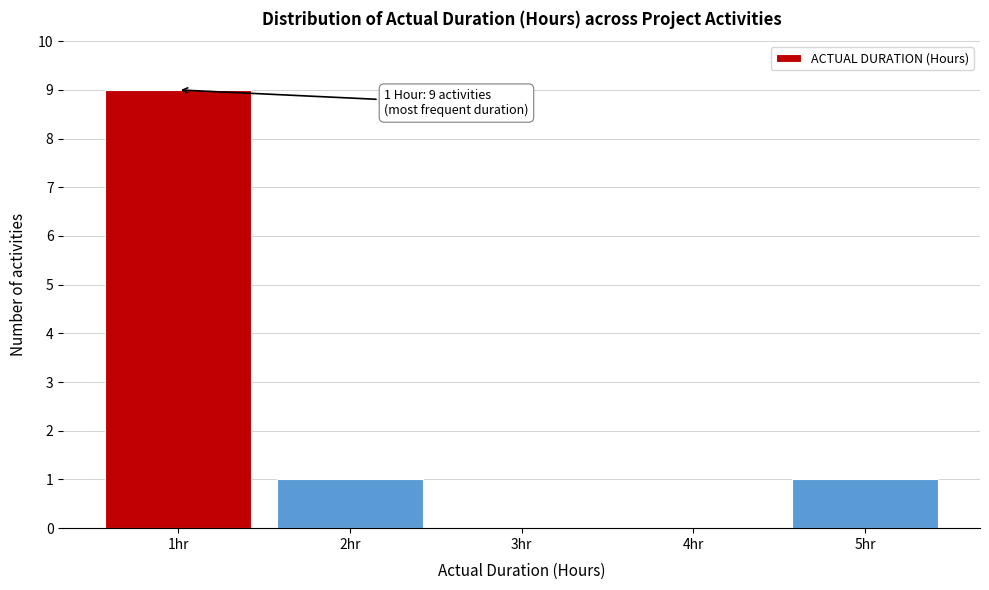

Reading right to left, extract all data points from this chart.

5hr=1	4hr=0	3hr=0	2hr=1	1hr=9